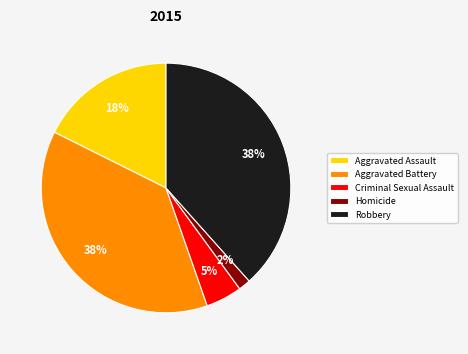

True or false: Criminal Sexual Assault accounts for 5% of the total.

True